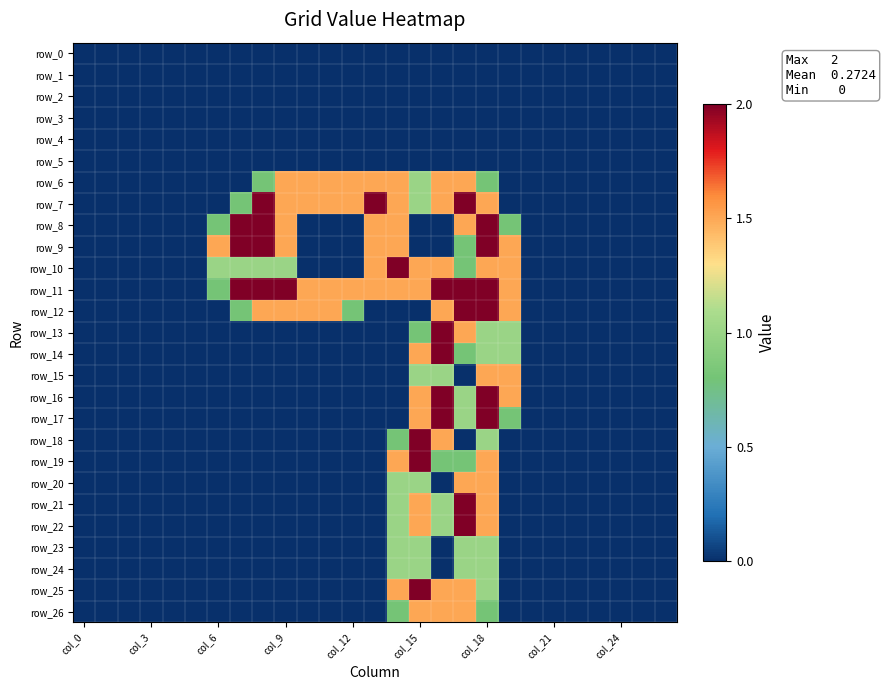

At which label does row_24 reach its minimum?

col_0